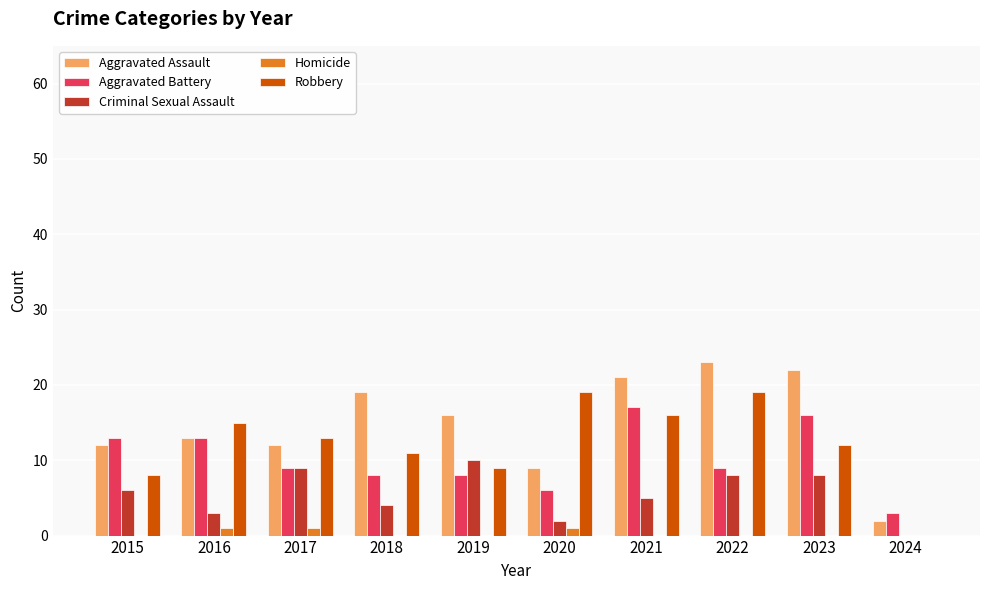

The Homicide series shows 0 at 2021. True or false?

True